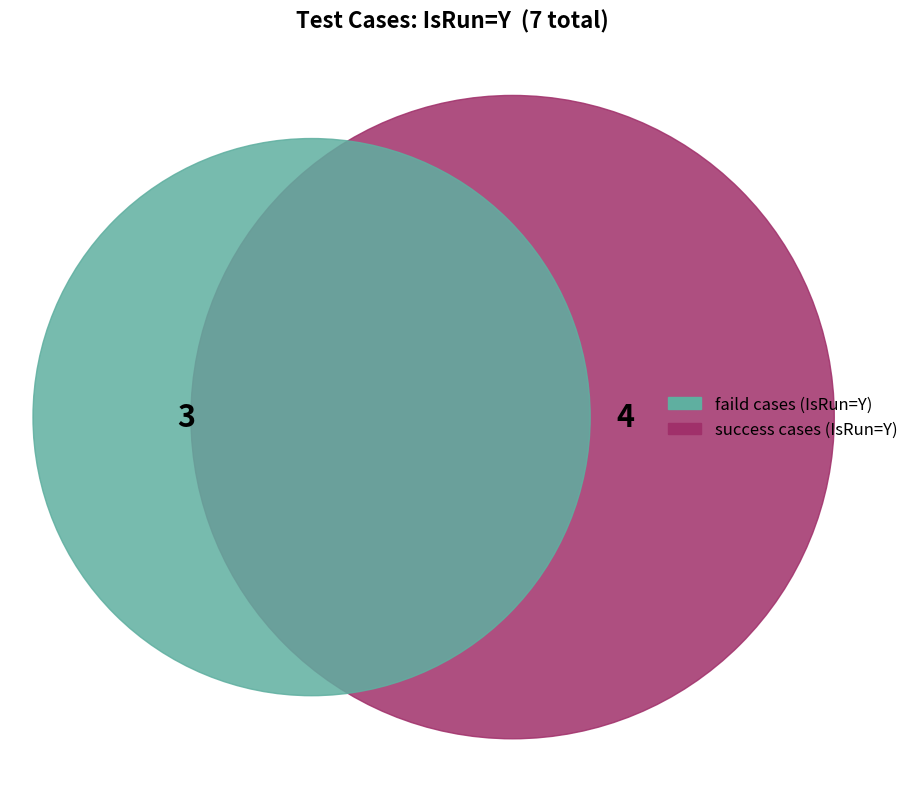

Is it true that QueryAccountByEmail_faild is 21% of the pie?

False